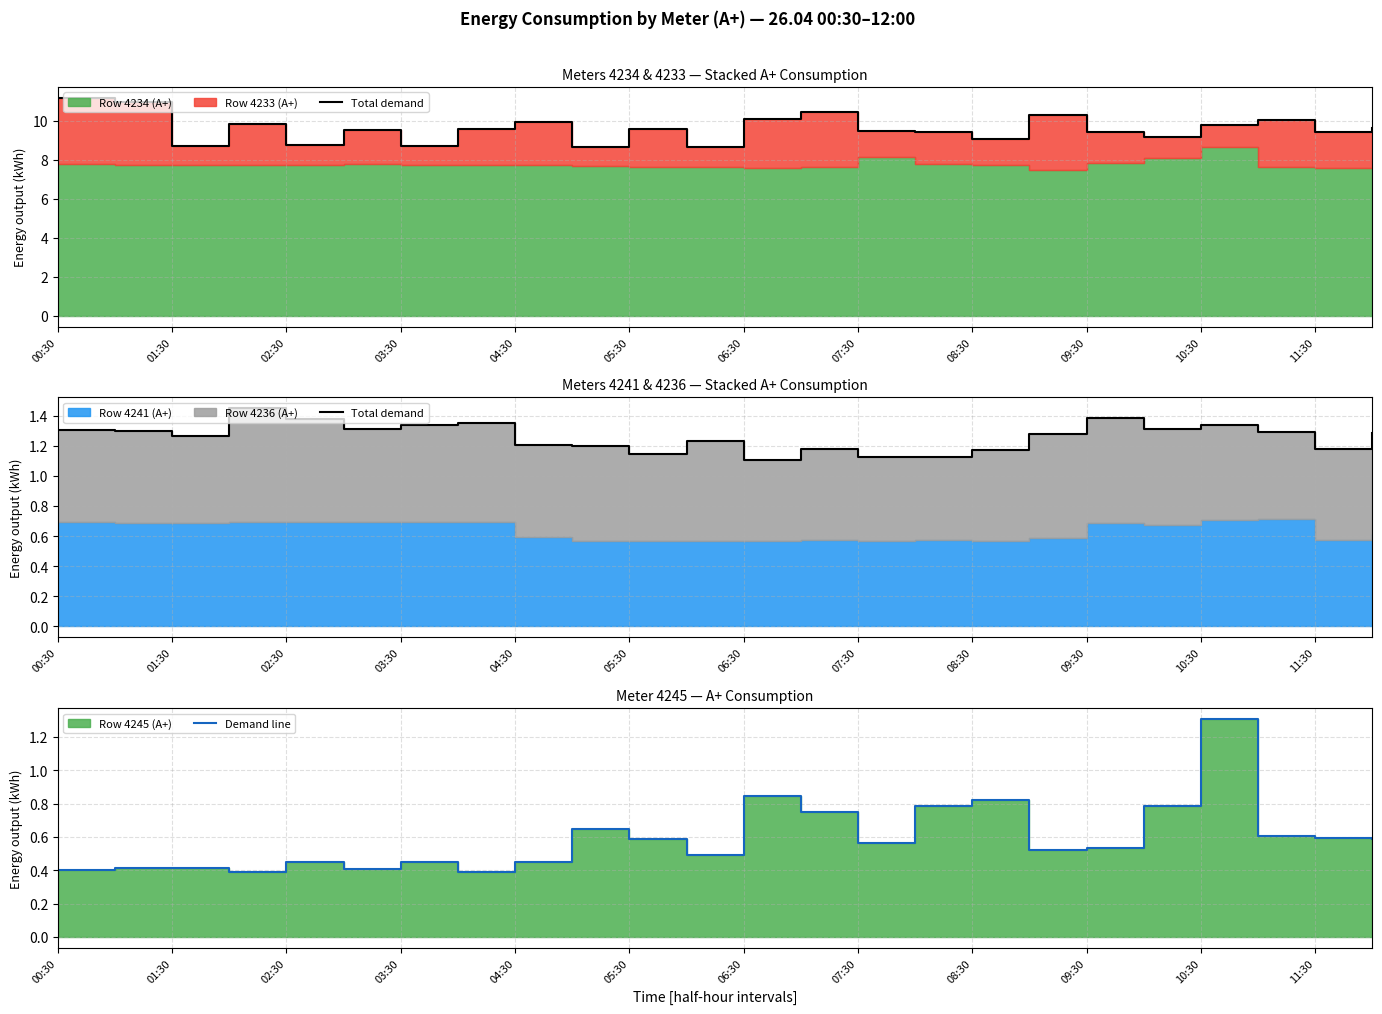

Count the Demand line values in the range 0 to 1.

23